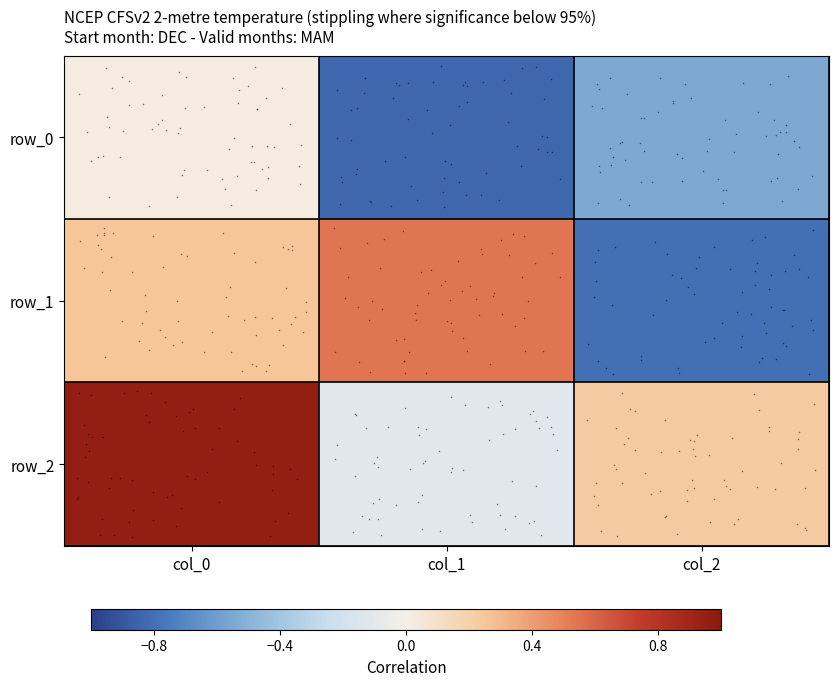

Which series has the widest spread of values?

row_1